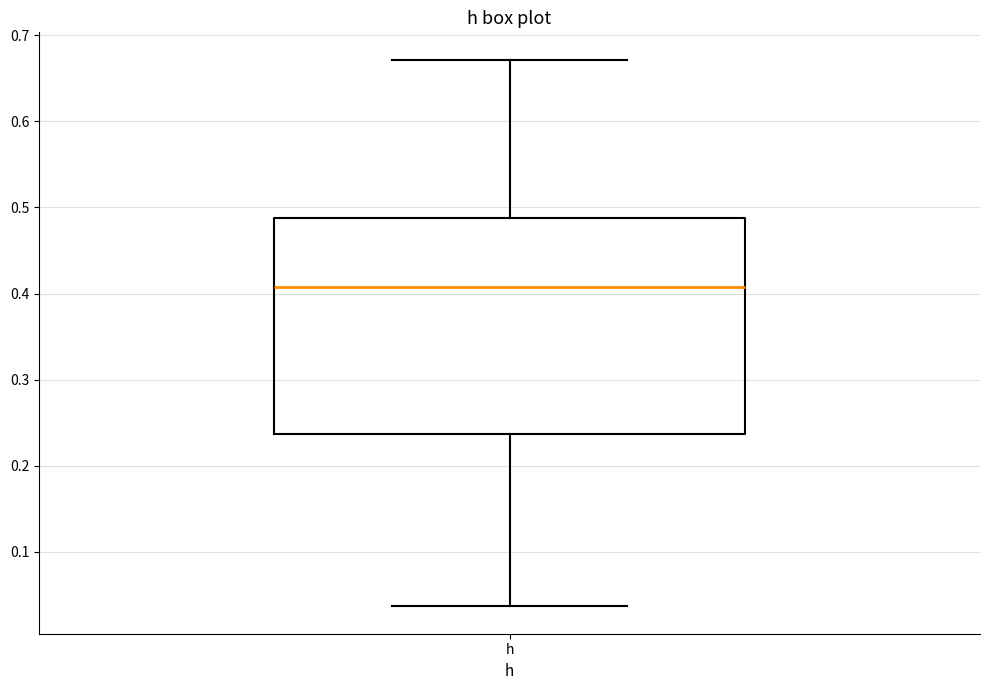

Read this box plot against the y-axis: the position of the median line, the range covered by the box, and the ends of both whiskers. The values are not printed on the chart, so give them approximately, as read against the axis.

median 0.41, box 0.24 to 0.49, whiskers 0.04 to 0.67